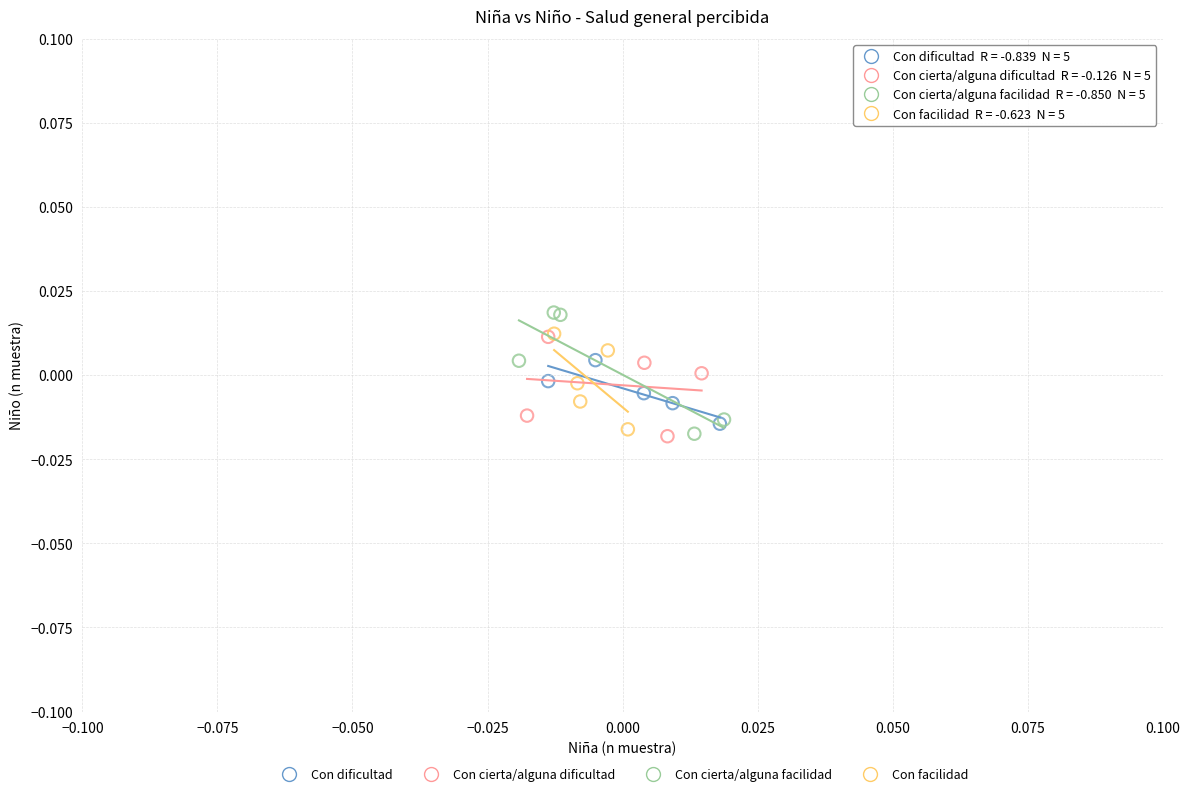

What are all the series names shown in the legend?

Con dificultad, Con cierta/alguna dificultad, Con cierta/alguna facilidad, Con facilidad